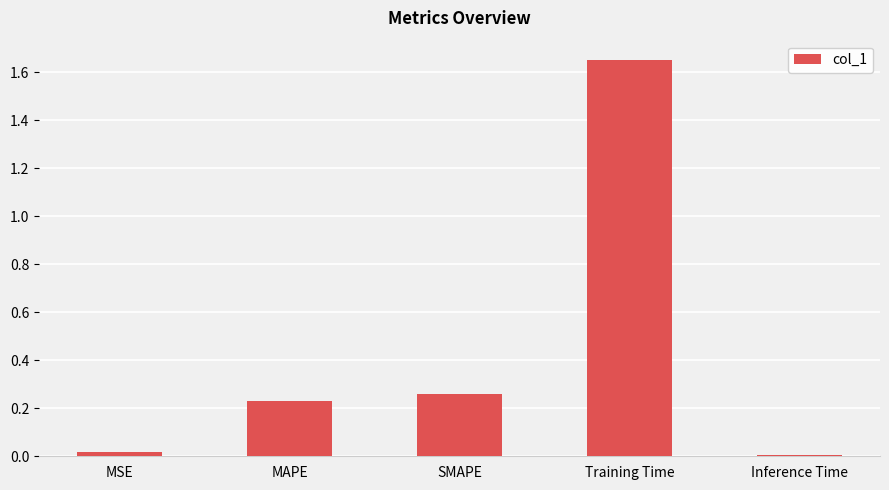

What is the label of the 2nd bar from the right?

Training Time